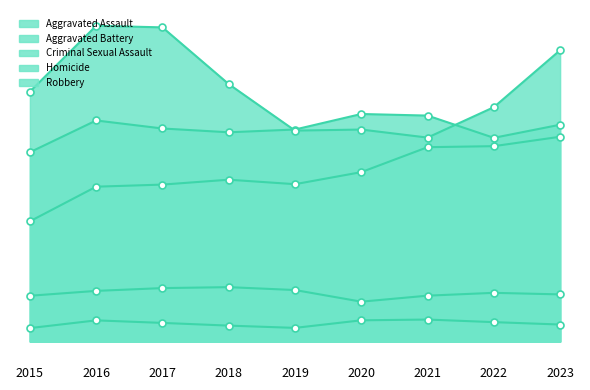

Which series changed the most between 2015 and 2020?

Aggravated Assault